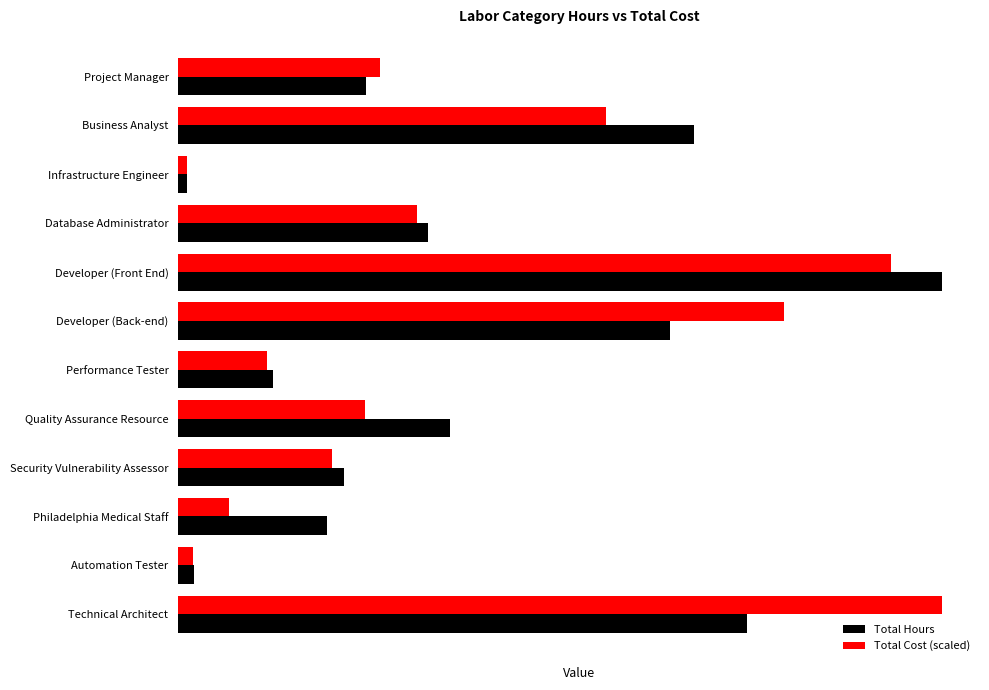

What is the value of the Total Hours bar at the 1st from the left?

85.0